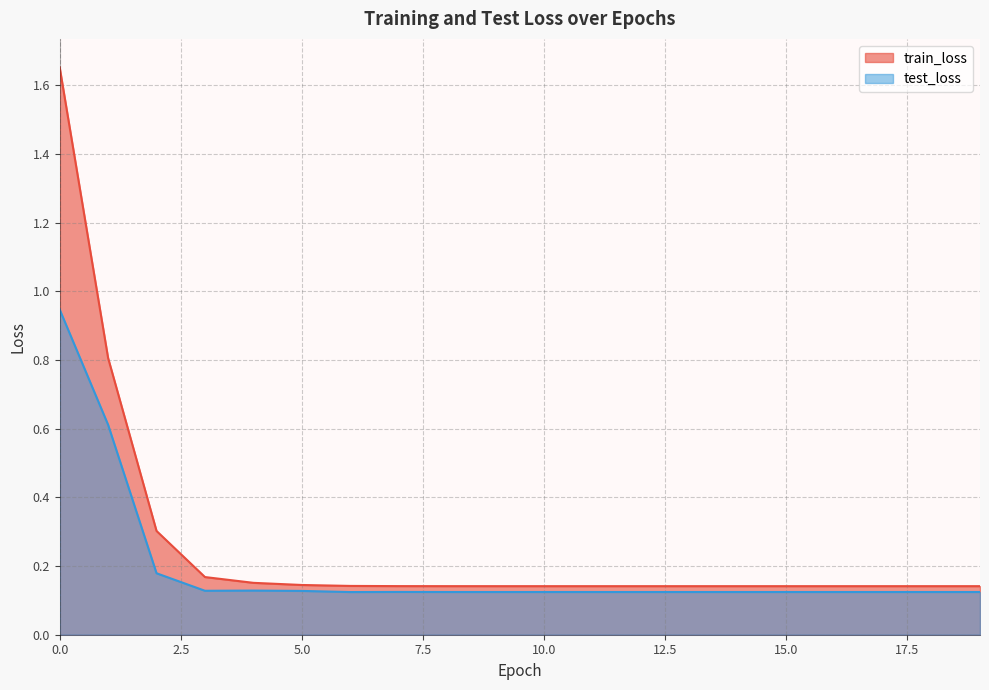

How many lines are shown in the chart?

2